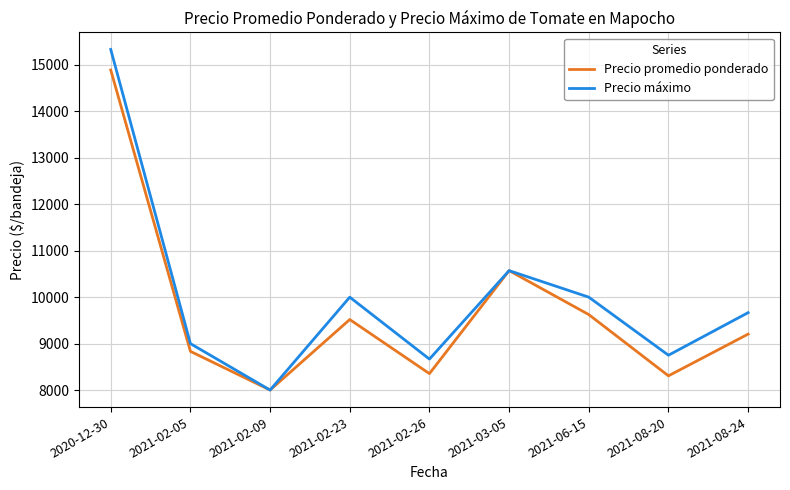

What is the average value of the Precio máximo series?

9998.7